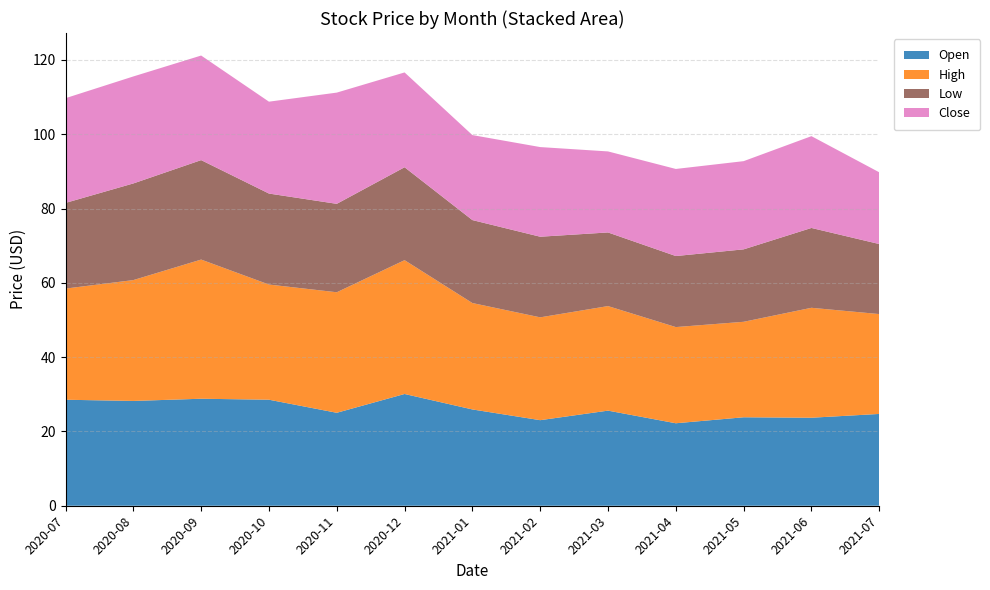

Reading left to right, what are all the values shown in this chart?

Open: 28.5	28.2	28.8	28.5	25.0	30.1	25.9	23.0	25.6	22.2	23.8	23.7	24.7
High: 29.9	32.5	37.5	31.0	32.4	36.0	28.6	27.7	28.1	25.9	25.7	29.6	26.9
Low: 23.1	26.0	26.8	24.5	23.8	25.0	22.3	21.7	19.8	19.1	19.5	21.5	18.9
Close: 28.2	28.8	28.1	24.7	29.9	25.5	22.9	24.1	21.8	23.4	23.7	24.7	19.3